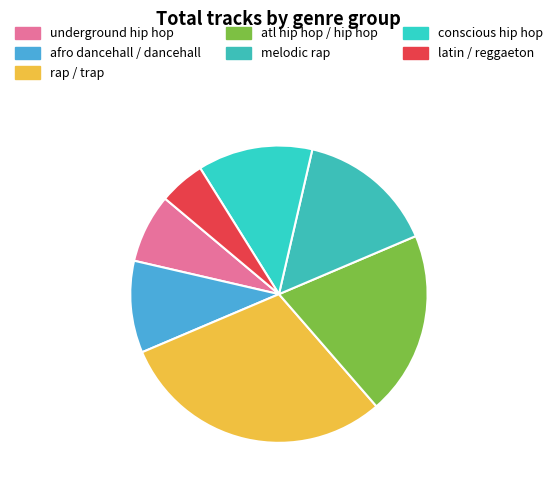

Rank the categories by value from highest to lowest.

rap / trap, atl hip hop / hip hop, melodic rap, conscious hip hop, afro dancehall / dancehall, underground hip hop, latin / reggaeton